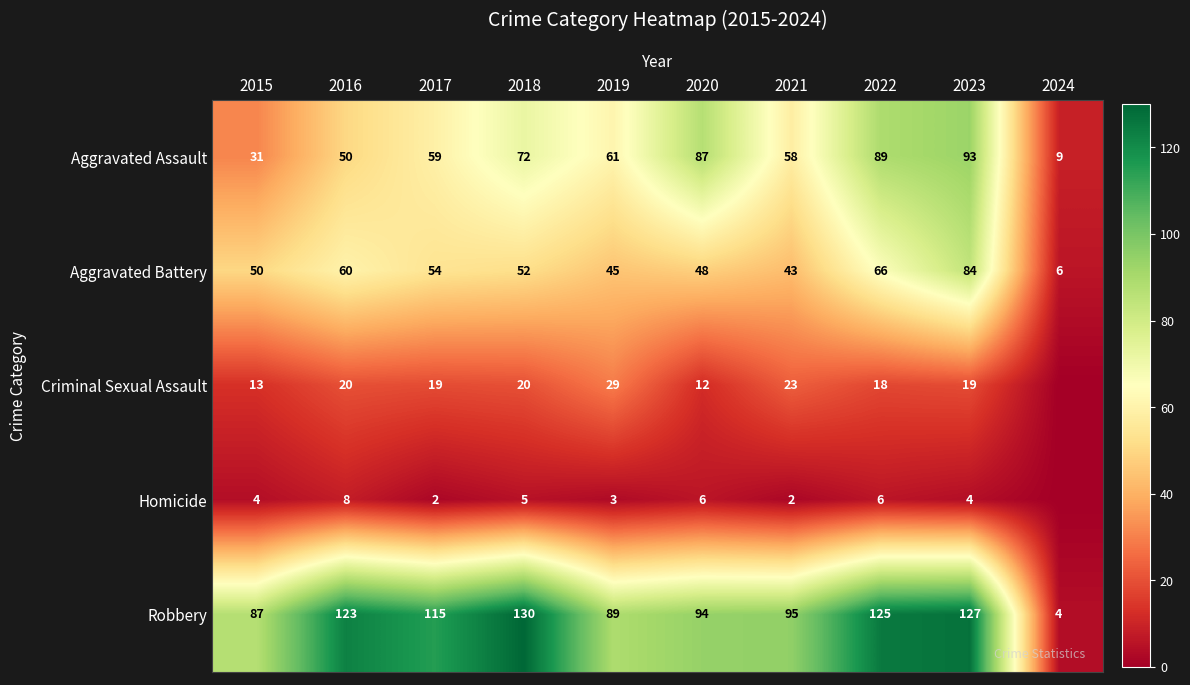

At which label is Aggravated Battery closest to 45?

2019